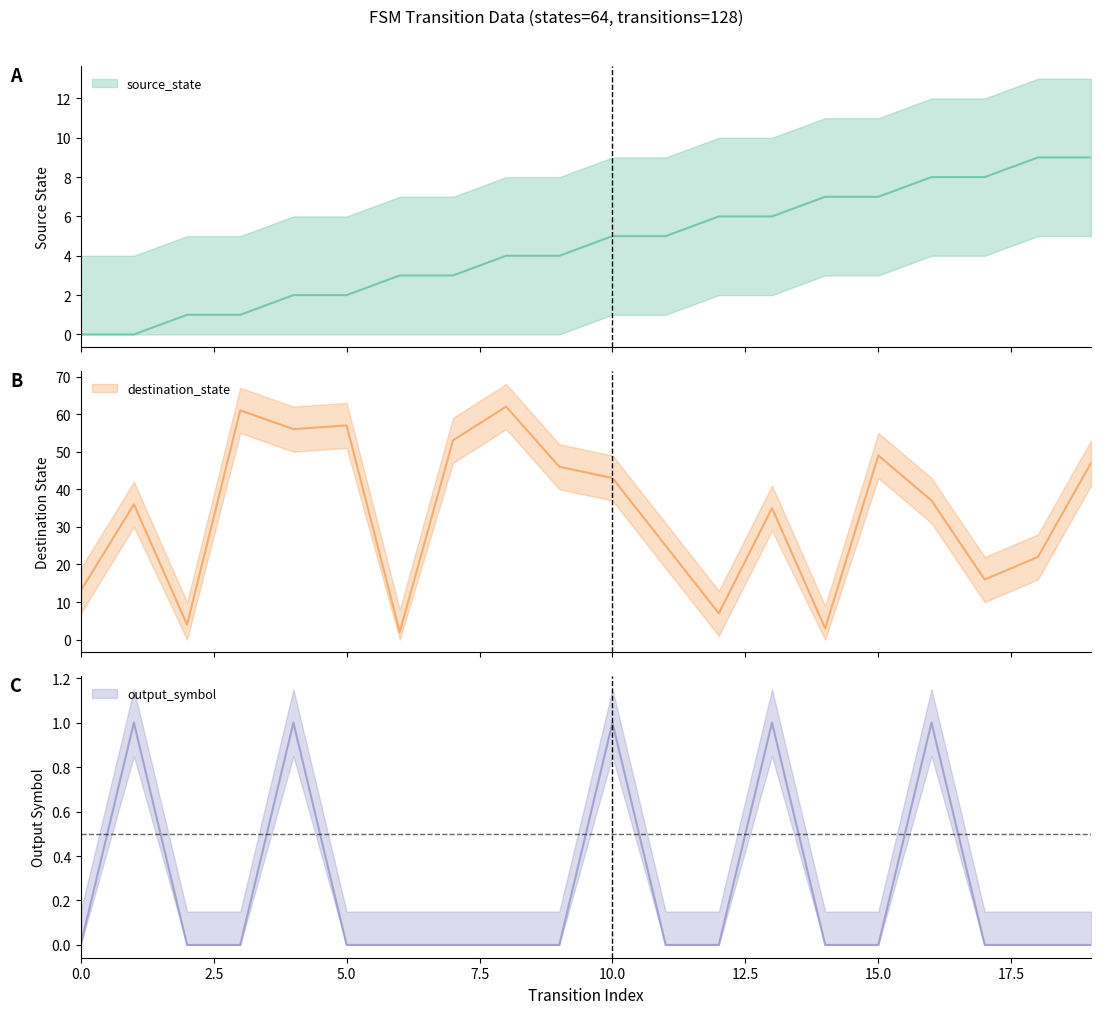

How many lines are shown in the chart?

3